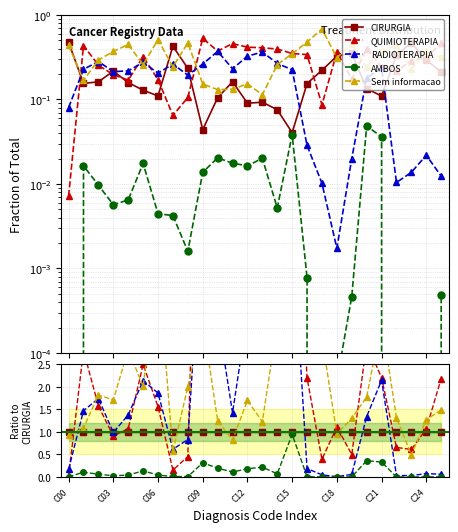

Is the value of CIRURGIA at 19 greater than the value of RADIOTERAPIA at 21?

No